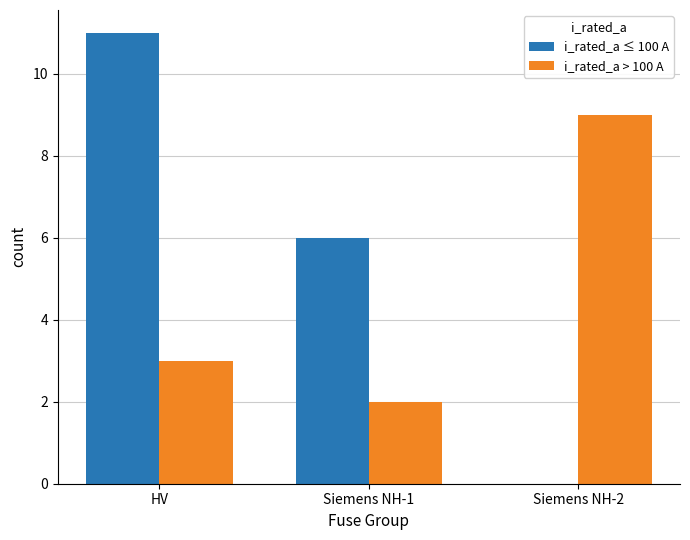

Is it true that i_rated_a > 100 A equals 3 at HV?

True